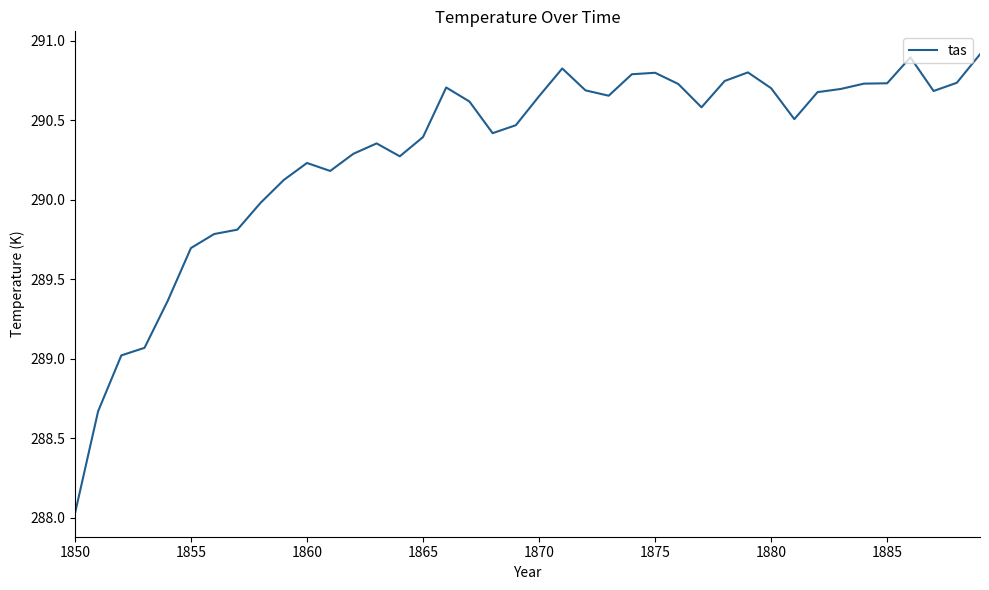

What is the greatest value displayed?

290.9